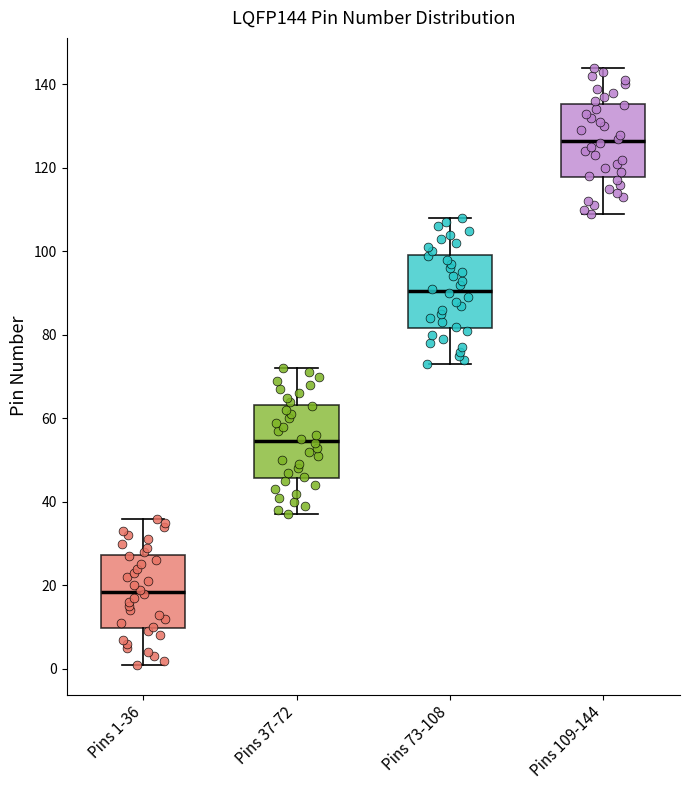

Reading left to right, transcribe this box plot: for each box, give where its median line is, the range the box spans, and where its two whiskers end, as read against the y-axis. The values are not printed on the chart, so give them approximately, as read against the axis.

Pins 1-36: median 18, box 10 to 28, whiskers 2 to 36
Pins 37-72: median 54, box 46 to 64, whiskers 38 to 72
Pins 73-108: median 90, box 82 to 100, whiskers 74 to 108
Pins 109-144: median 126, box 118 to 136, whiskers 110 to 144